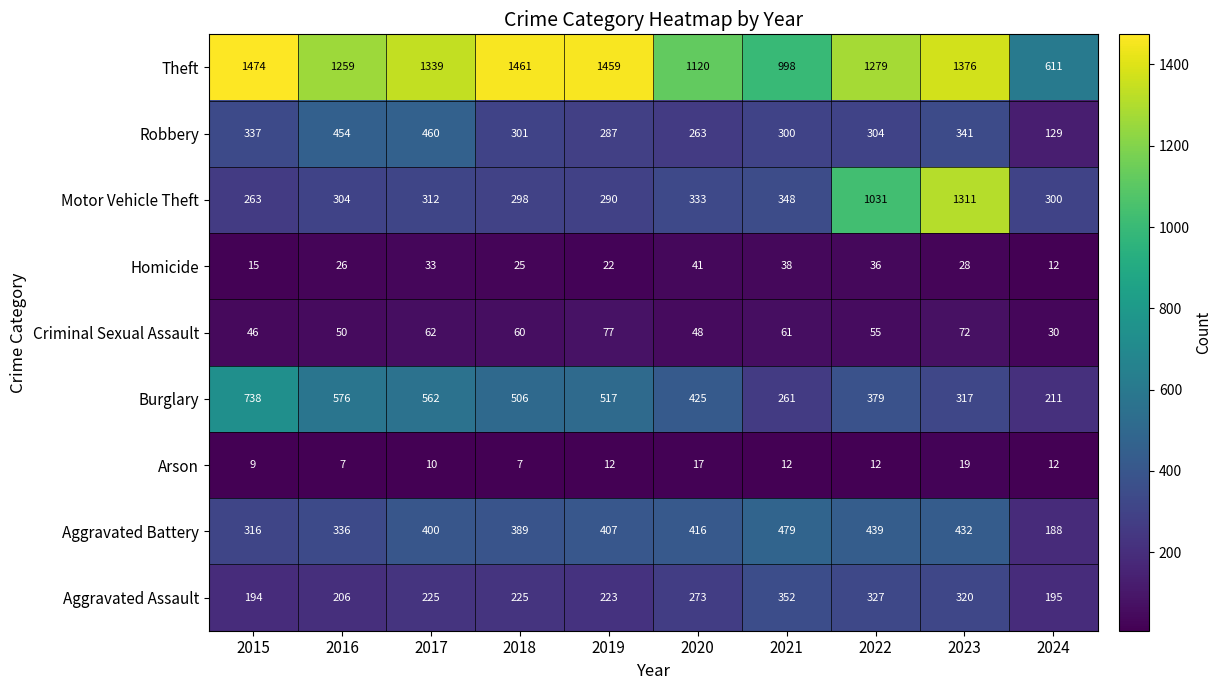

Which series has the widest spread of values?

Motor Vehicle Theft